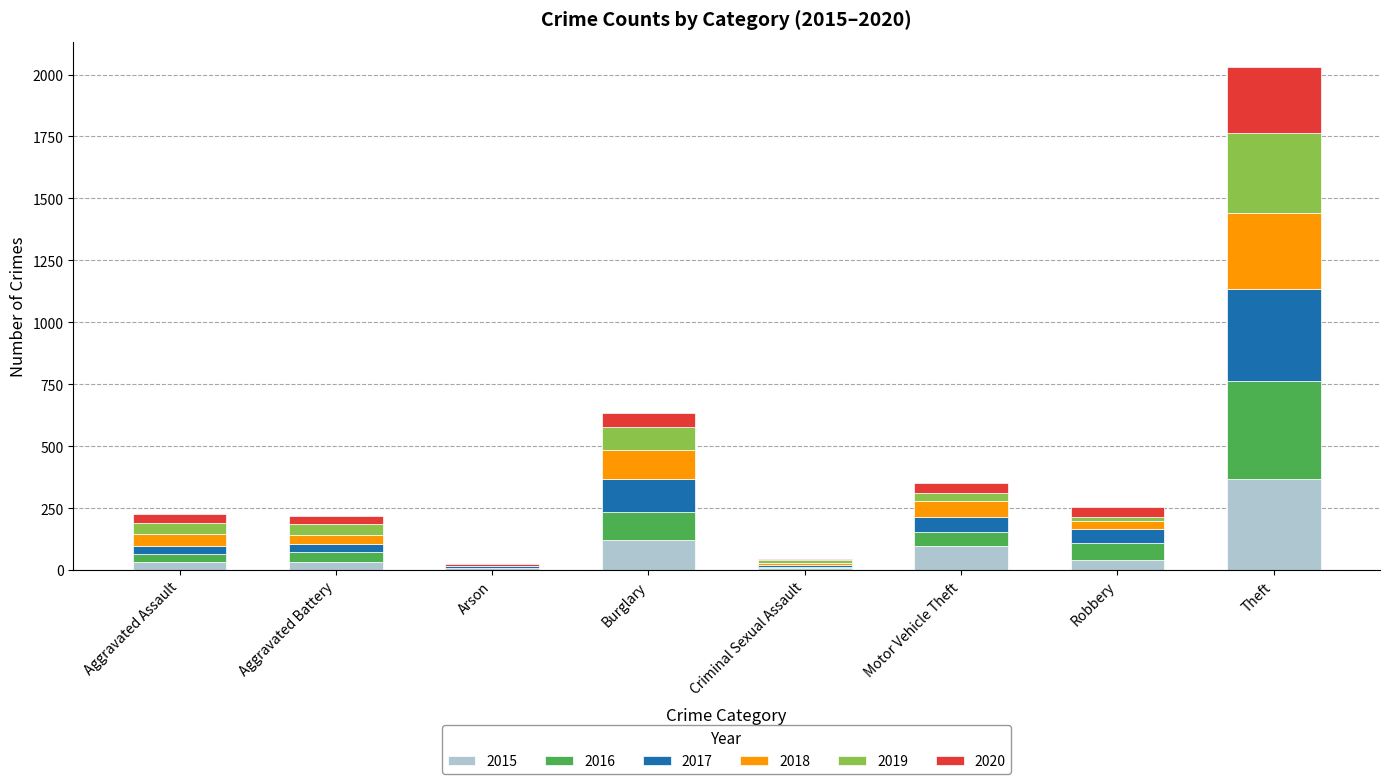

Which category has the highest value in the 2015 series?

Theft